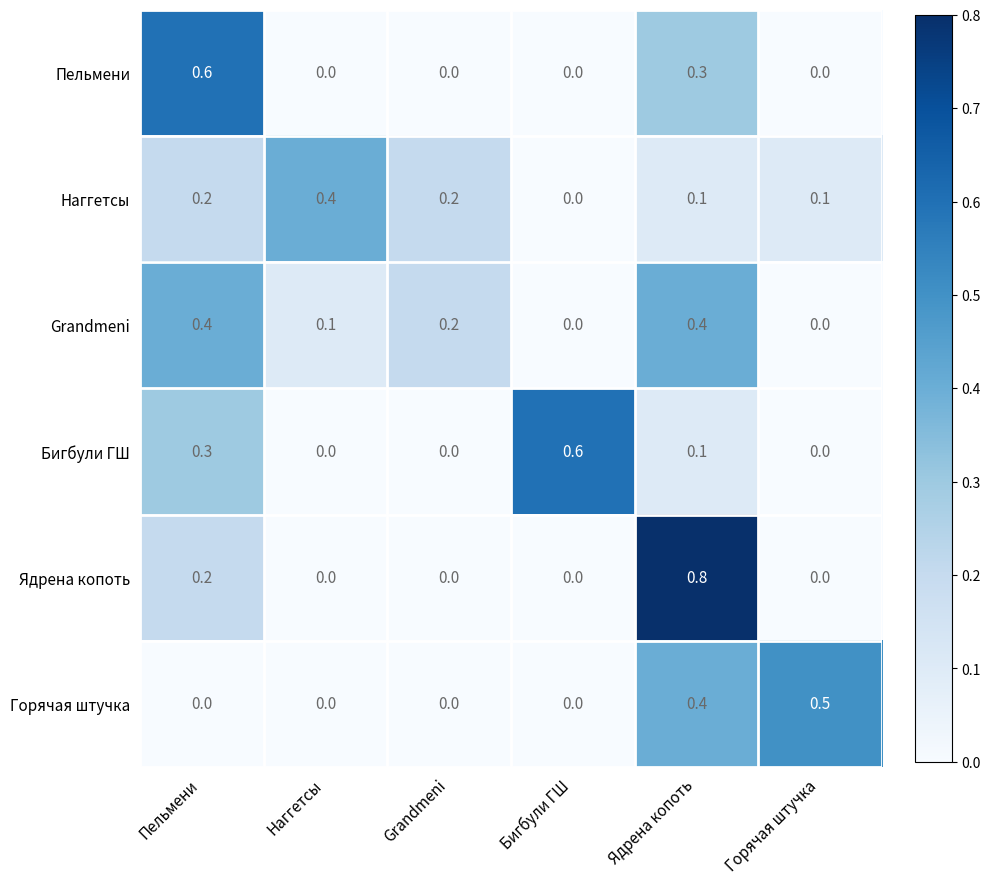

Which series changed the most between Пельмени and Горячая штучка?

Пельмени